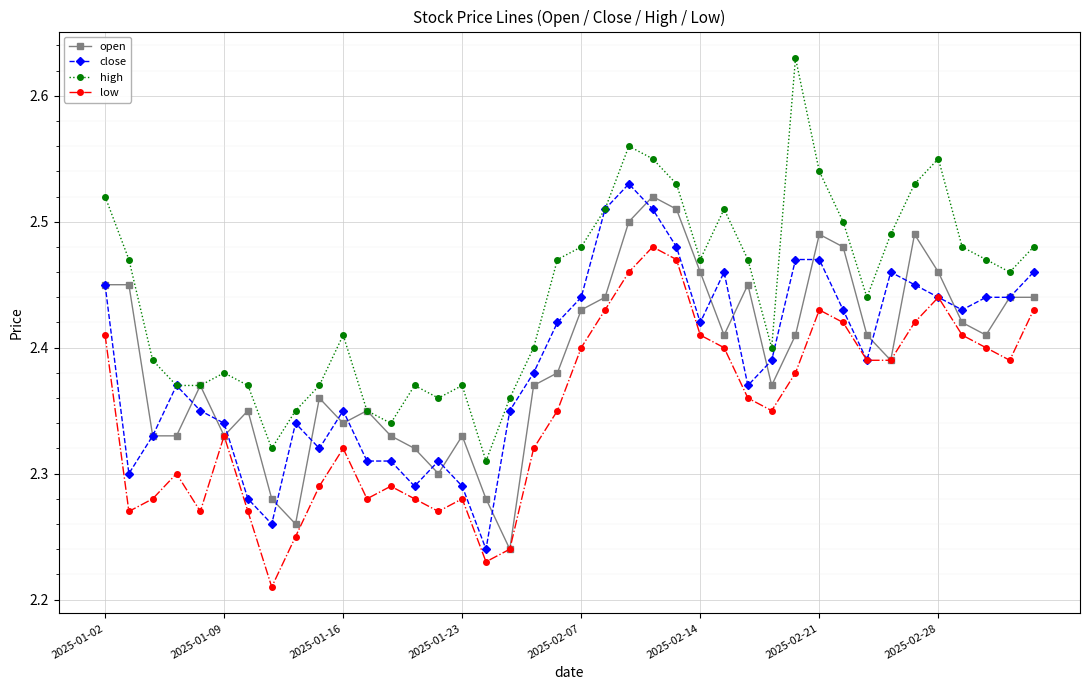

At how many categories does at least one series exceed 2?

40